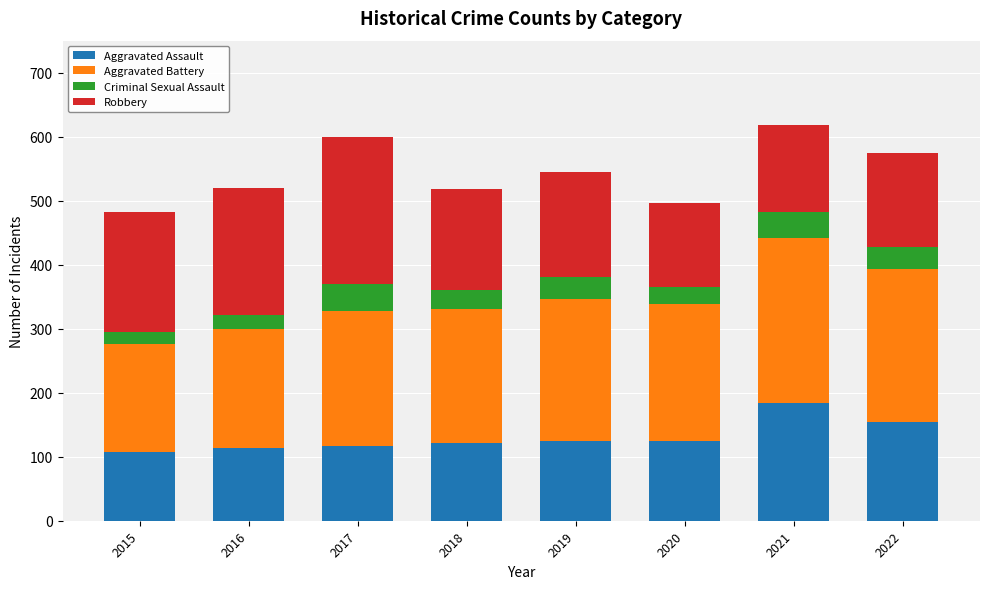

How many data points does each series have?

8